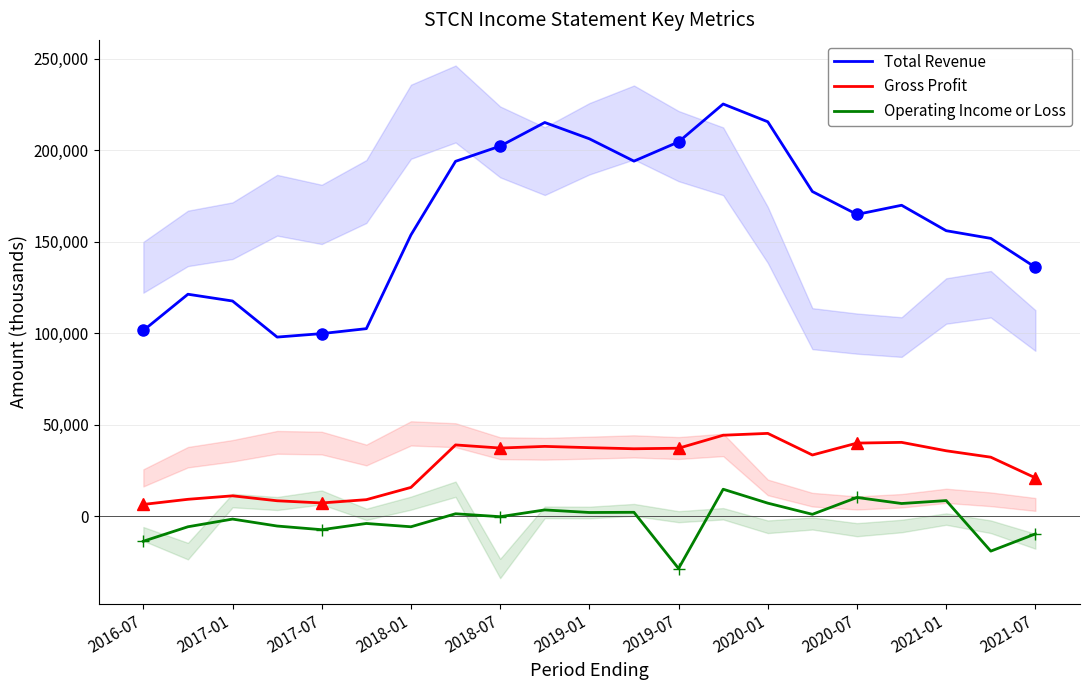

True or false: Gross Profit and Total Revenue intersect in this chart.

False